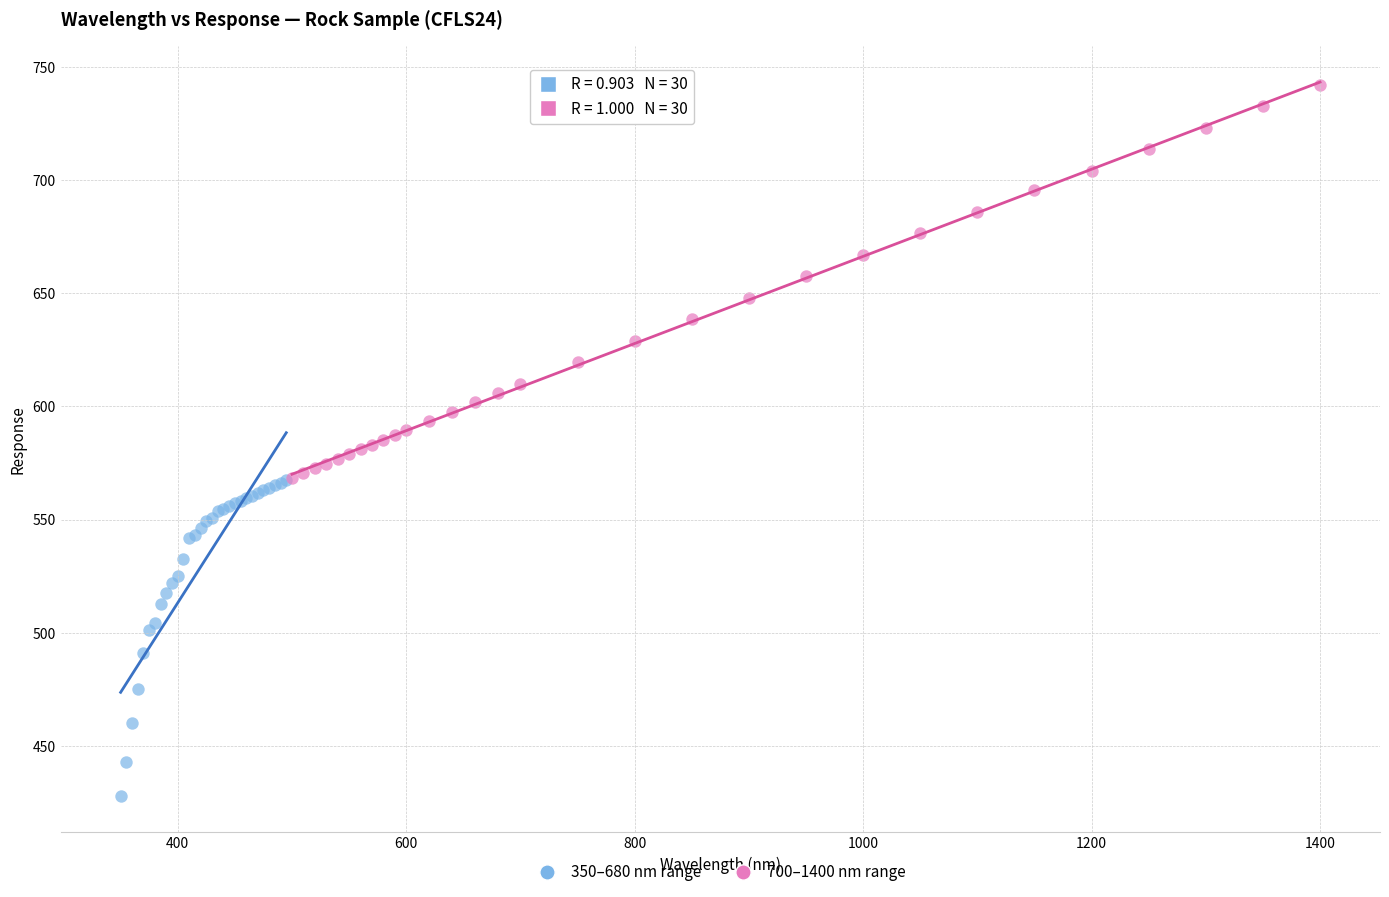

Which series reaches the maximum Y coordinate?

700–1400 nm range